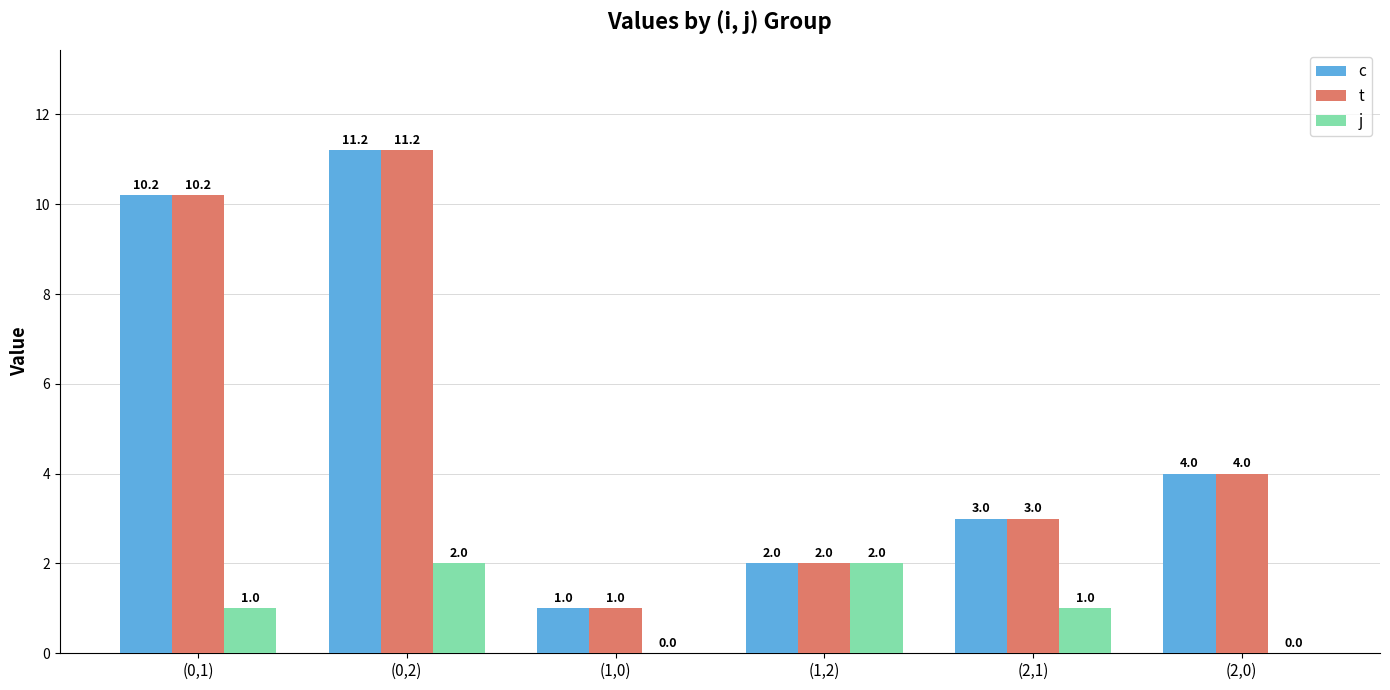

Reading left to right, what are all the values shown in this chart?

c: (0,1)=10.2	(0,2)=11.2	(1,0)=1.0	(1,2)=2.0	(2,1)=3.0	(2,0)=4.0
t: (0,1)=10.2	(0,2)=11.2	(1,0)=1.0	(1,2)=2.0	(2,1)=3.0	(2,0)=4.0
j: (0,1)=1.0	(0,2)=2.0	(1,0)=0.0	(1,2)=2.0	(2,1)=1.0	(2,0)=0.0